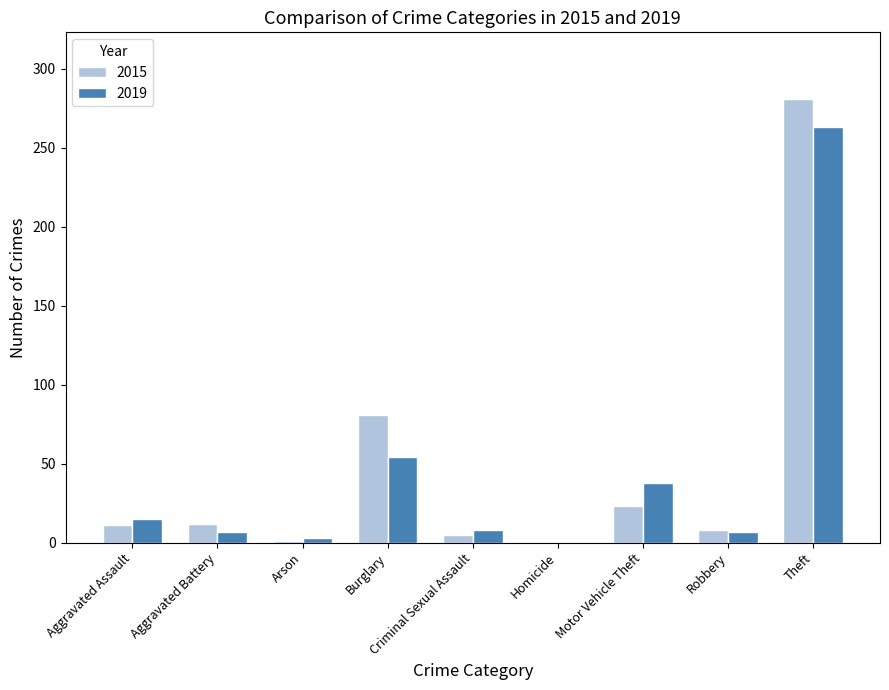

What are all the series names shown in the legend?

2015, 2019